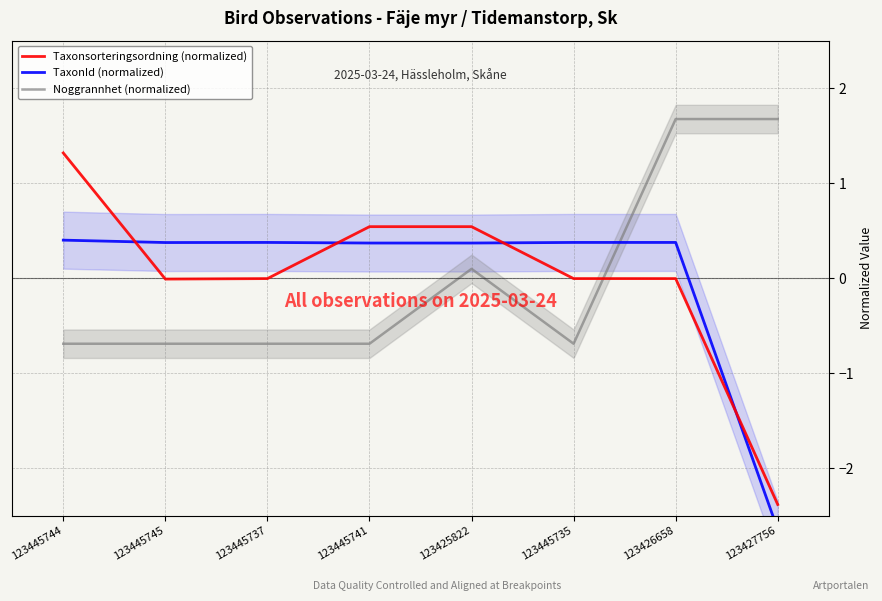

What is the sum of the TaxonId (normalized) values at 123445744 and 123445737?

0.8